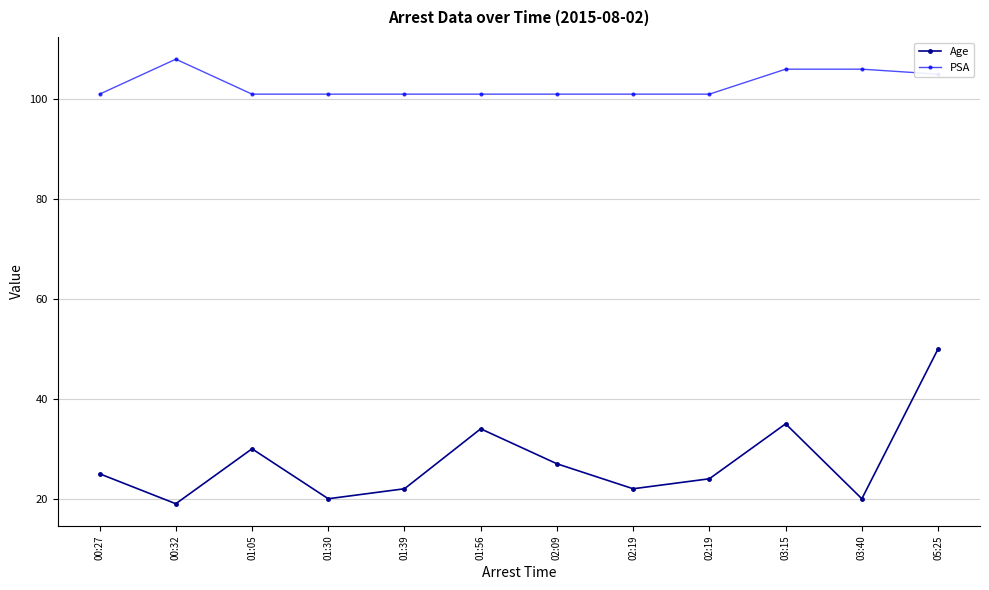

What is the value of the Age point at the 5th from the left?

22